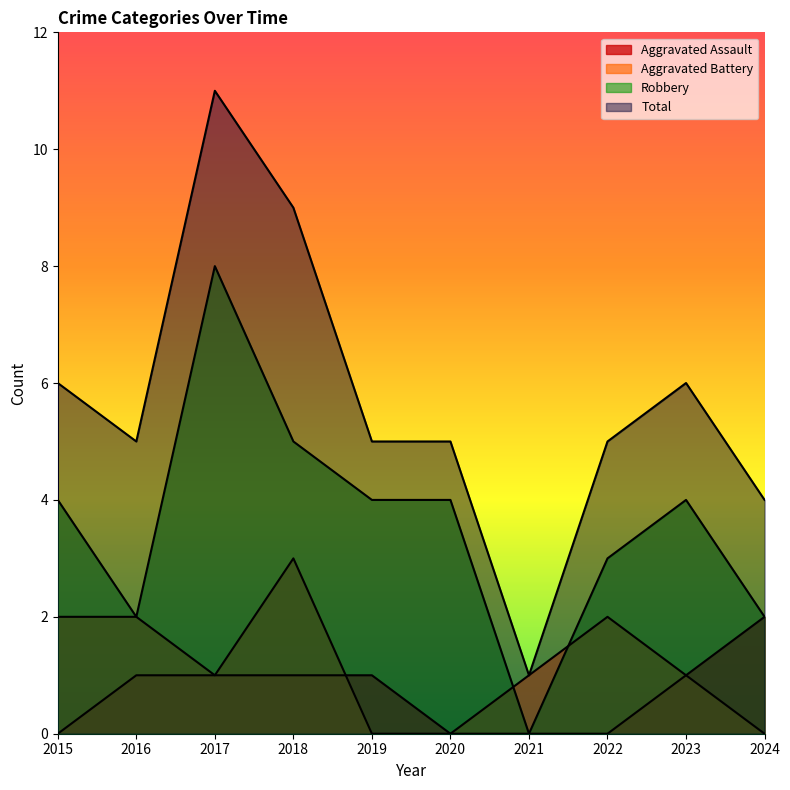

How many interior local peaks does the Total series have?

2